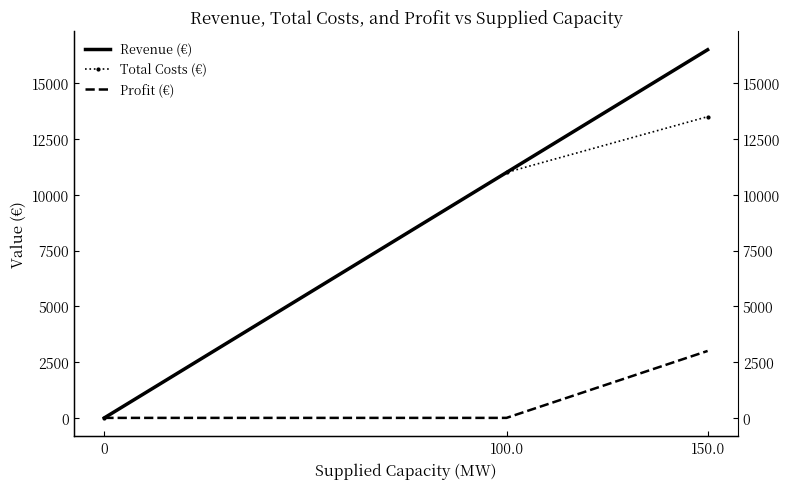

Reading right to left, list all the values displayed in this chart.

Revenue (€): 16500	11000	0
Total Costs (€): 13500	11000	0
Profit (€): 3000	0	0